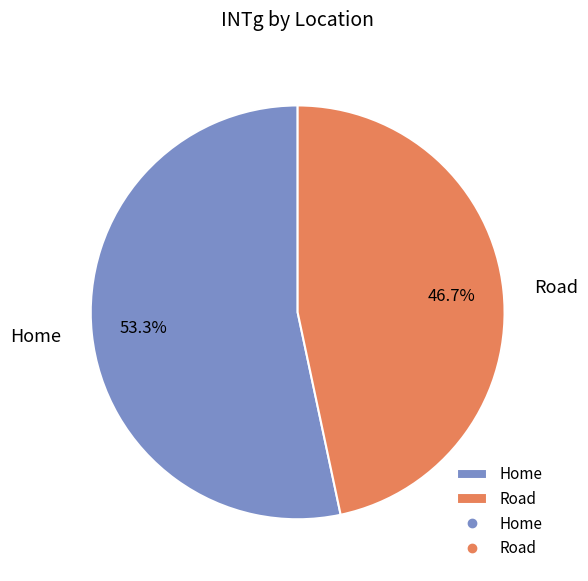

To the nearest percent, what is the difference between the Road and Home slice percentages?

7%